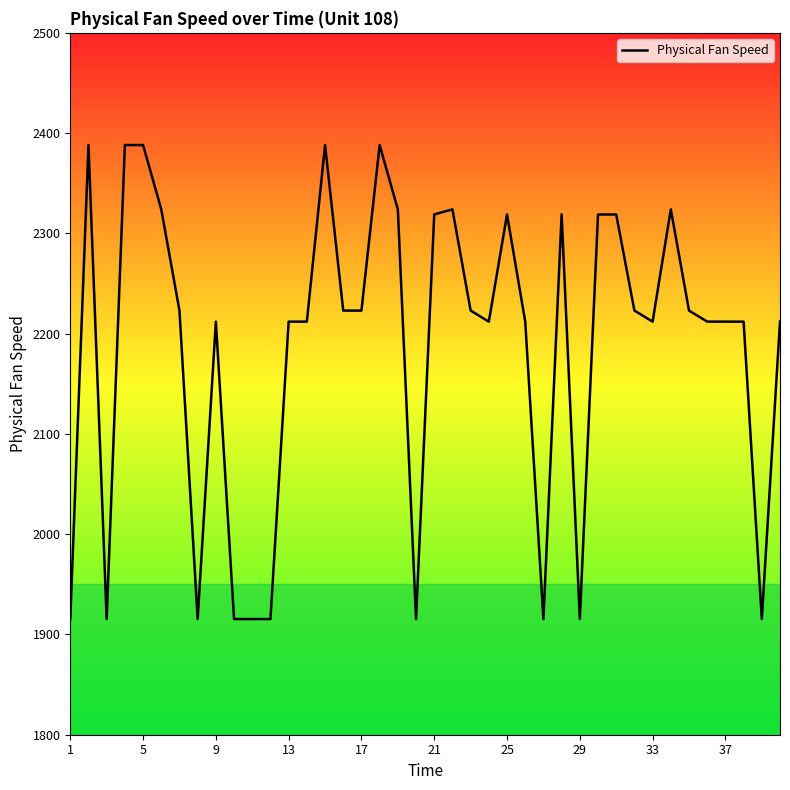

What is the maximum value shown in the chart?

2388.1